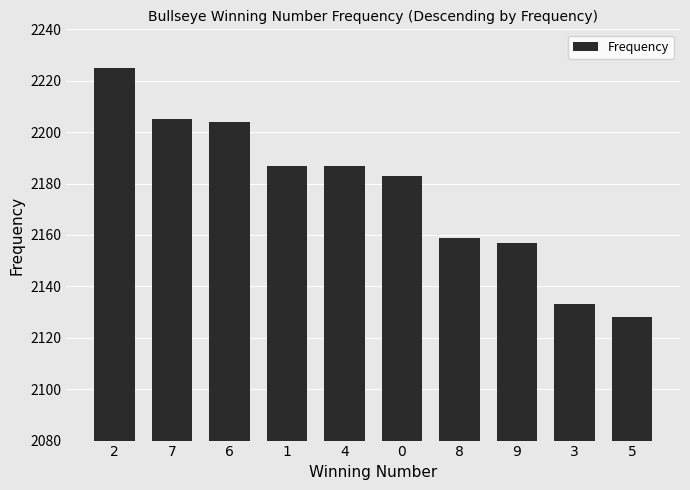

True or false: the data shows 2225 at 2.

True